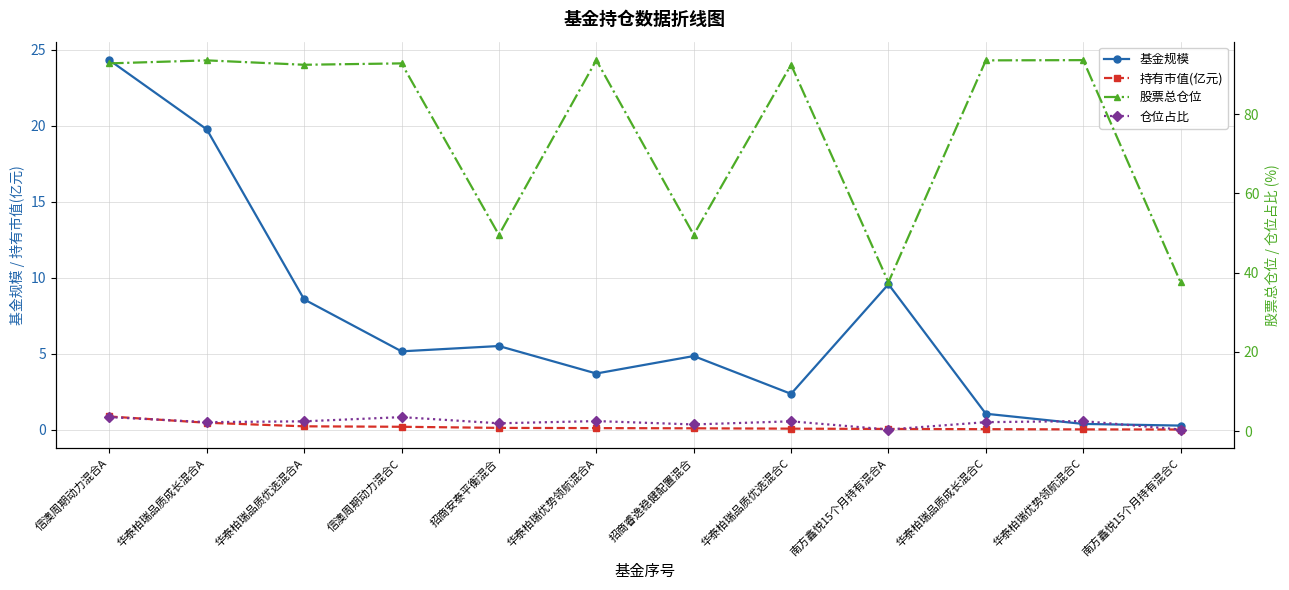

What is the difference between the highest and lowest values at 华泰柏瑞品质成长混合A?

93.2